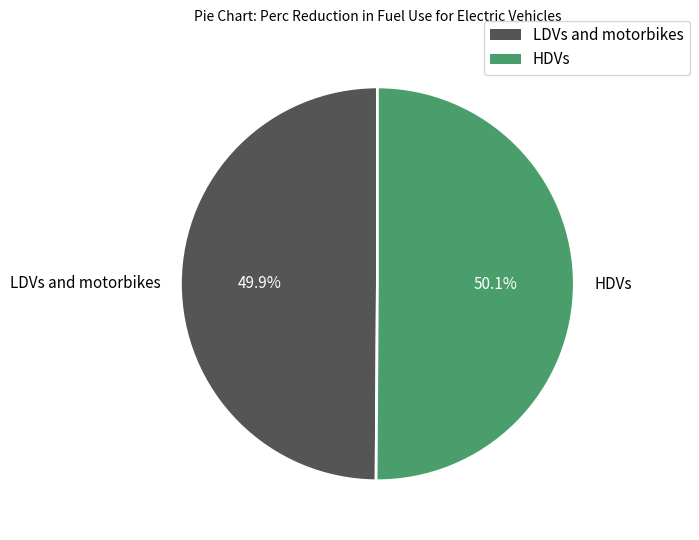

To the nearest percent, what is the average slice percentage?

50%